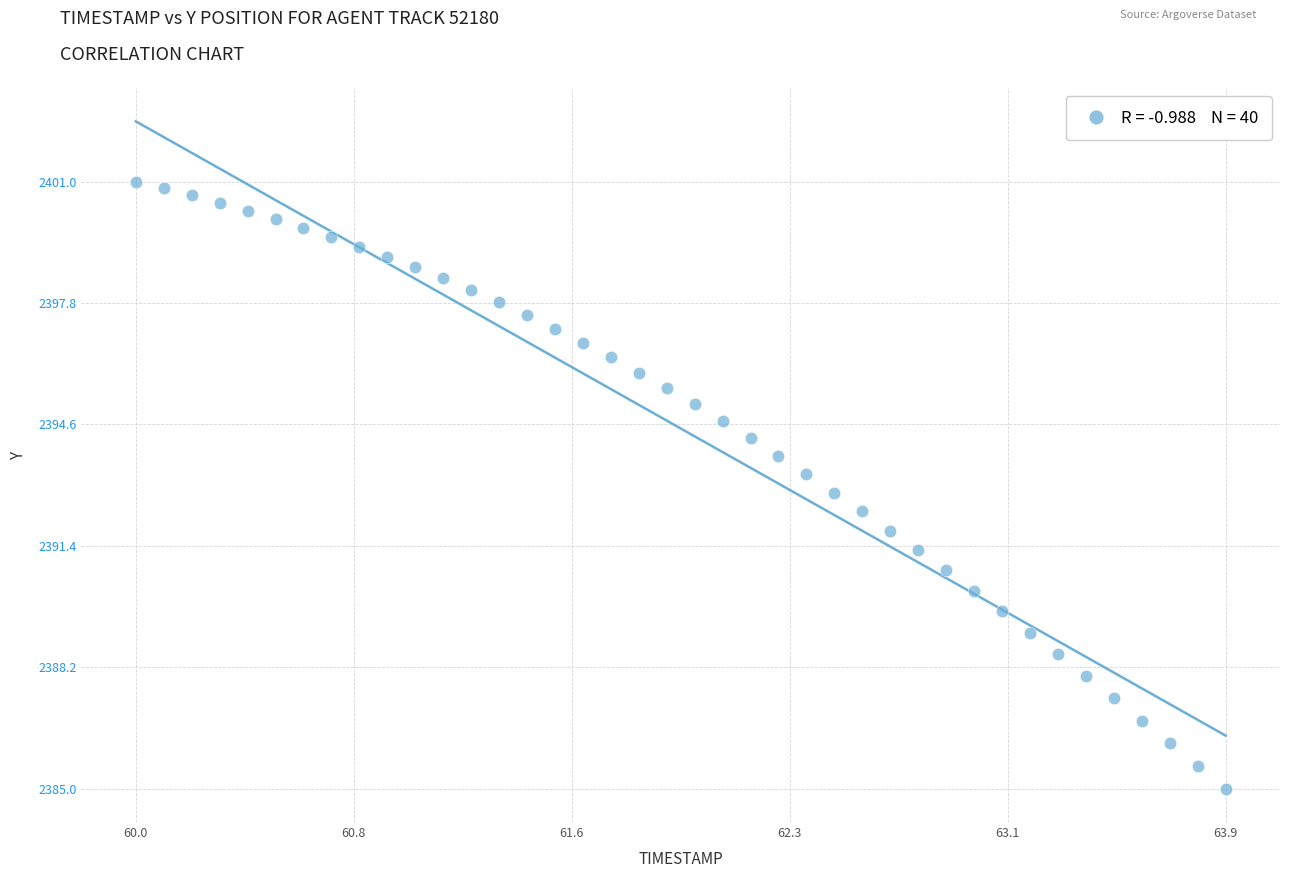

What is the range of Y values (max minus min)?

16.0